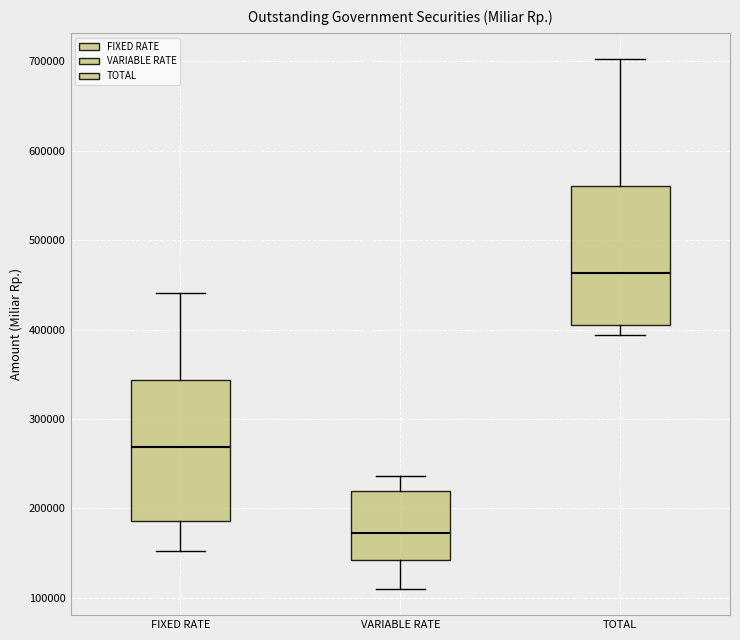

Reading left to right, read every box against the y-axis: the position of its median line, the range the box covers, and the ends of its whiskers. The values are not printed on the chart, so give them approximately, as read against the axis.

FIXED RATE: median 270000, box 190000 to 340000, whiskers 150000 to 440000
VARIABLE RATE: median 170000, box 140000 to 220000, whiskers 110000 to 240000
TOTAL: median 460000, box 400000 to 560000, whiskers 390000 to 700000